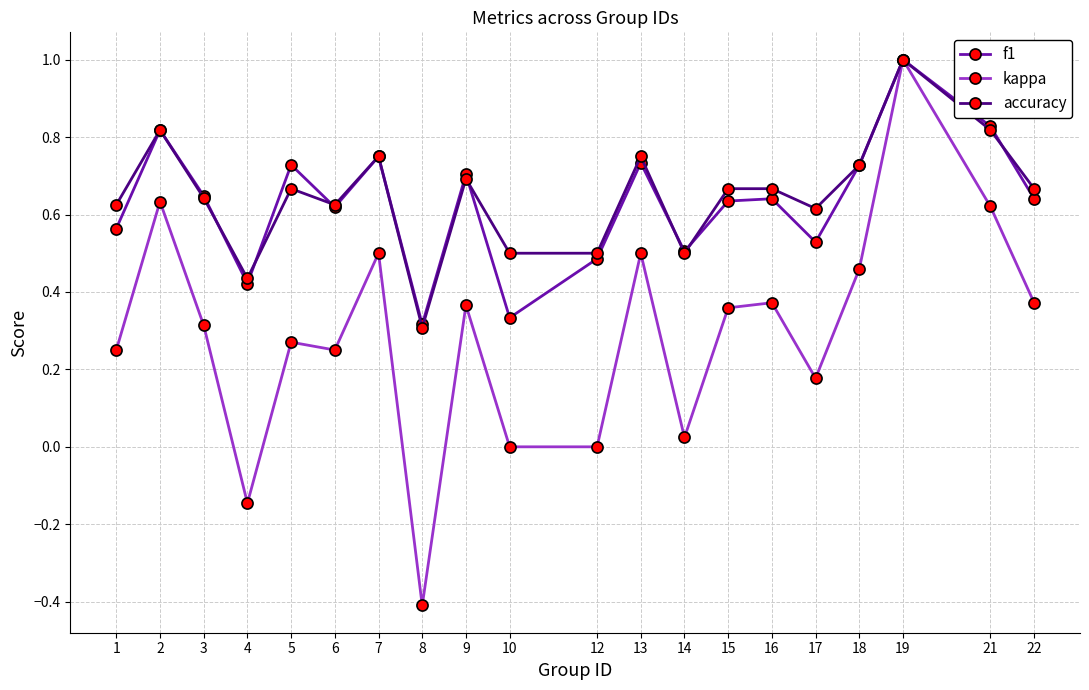

How many lines are shown in the chart?

3